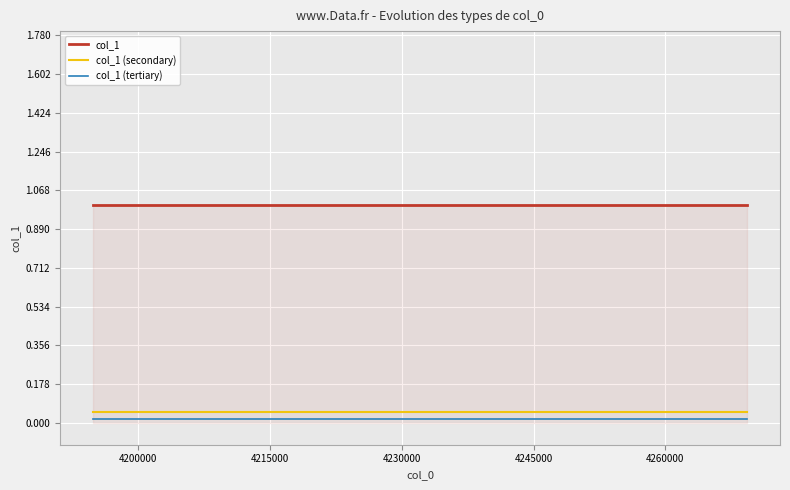

What is the lowest value of the col_1 series?

1.0